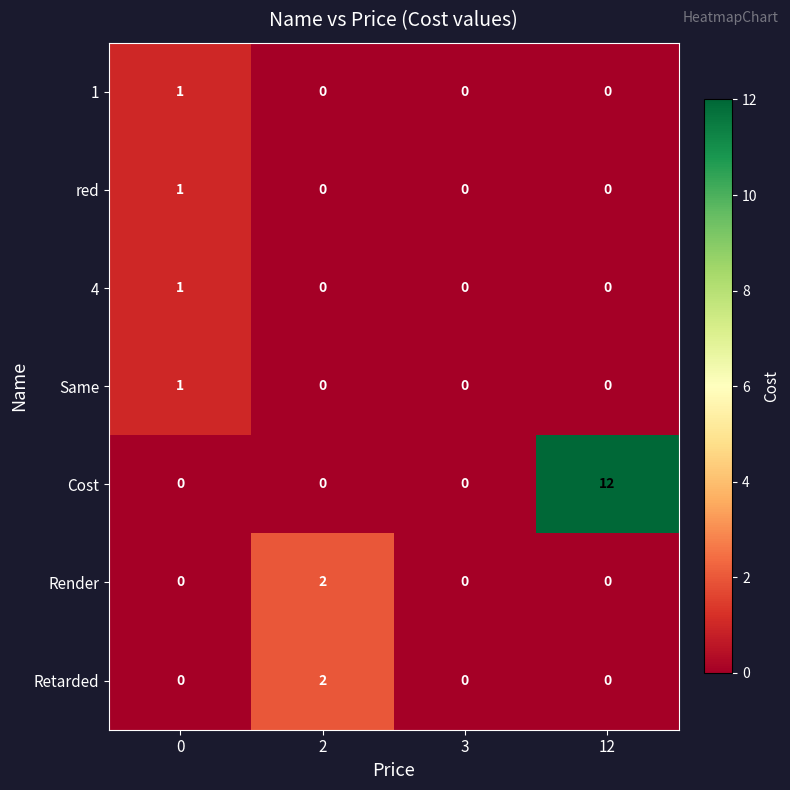

Which series has the largest total across all categories?

Cost